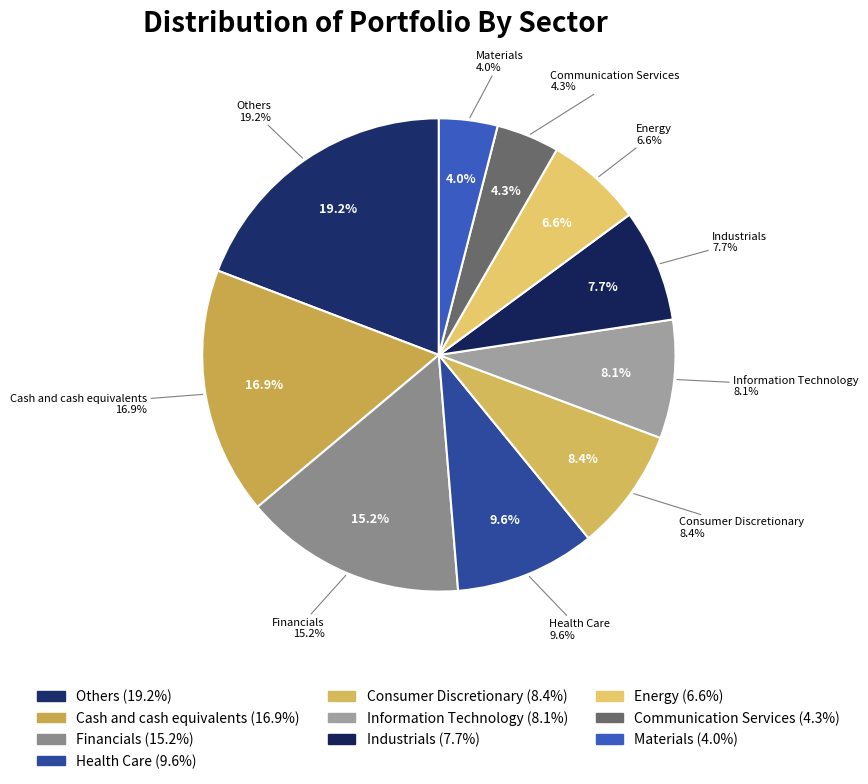

How many segments does this pie chart have?

10